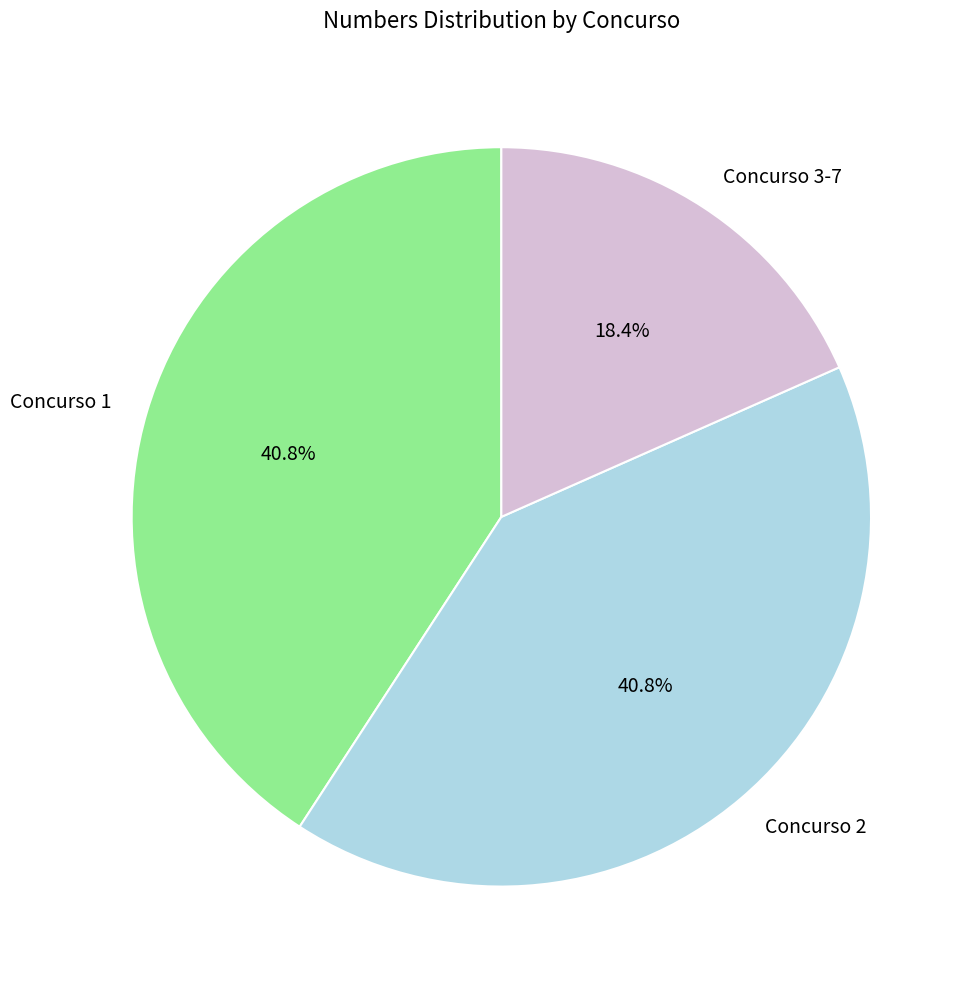

Which category has the smallest portion of the pie?

Concurso 3-7